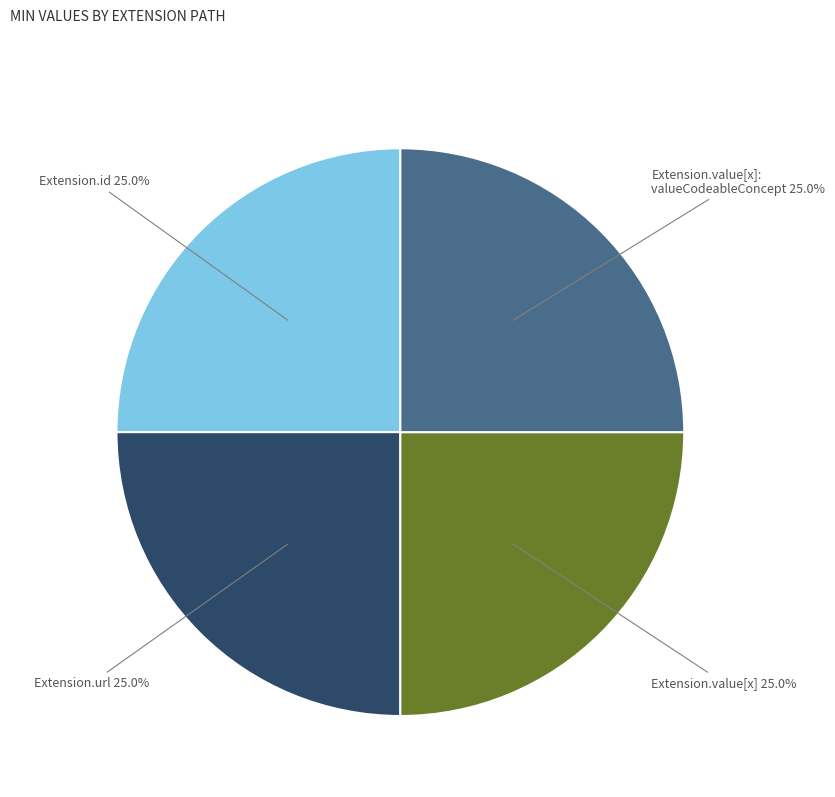

To the nearest percent, what is the average slice percentage?

25%